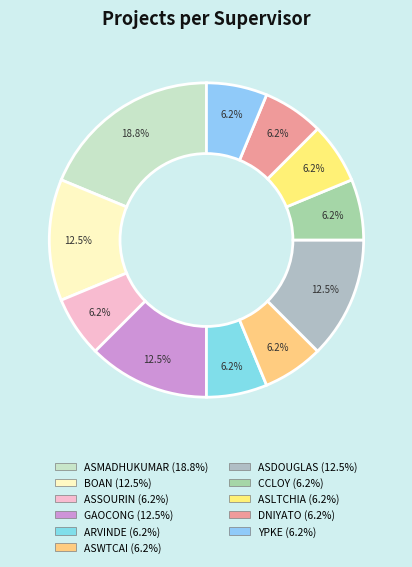

Count the number of slices in the pie.

11